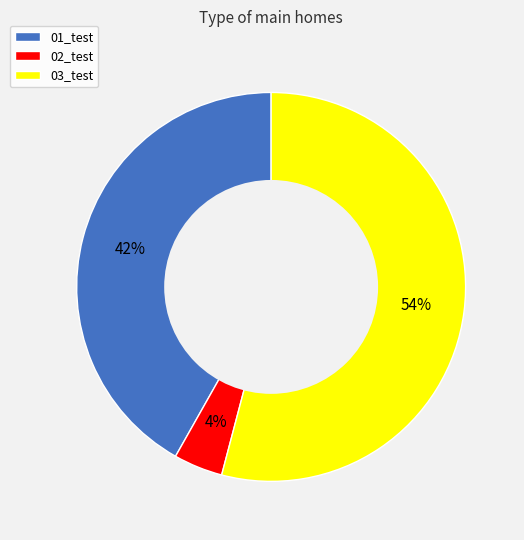

What percentage is the 02_test slice, to the nearest percent?

4%